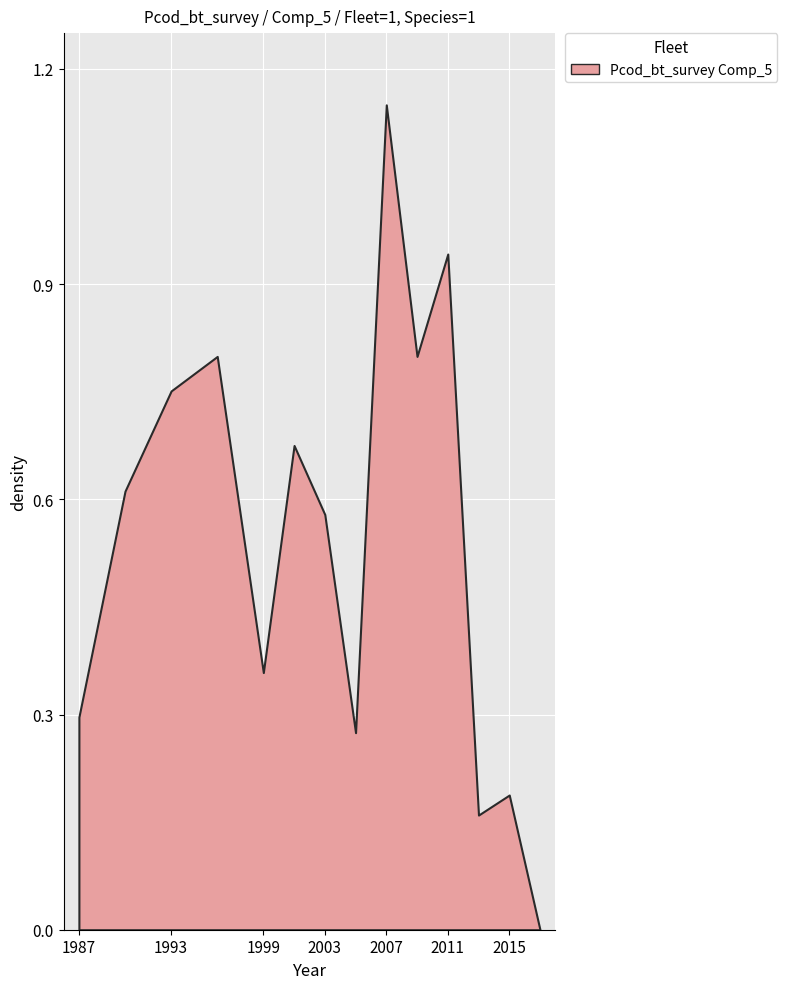

At which category does the chart reach its peak across all series?

2007